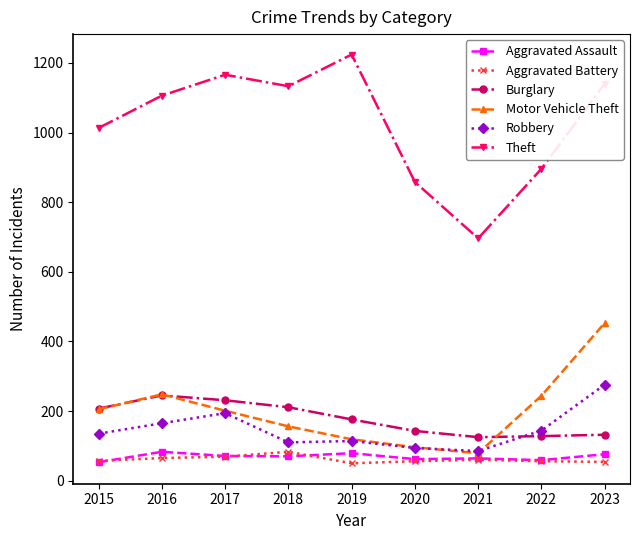

What is the value of the Burglary point at the 8th from the left?

128